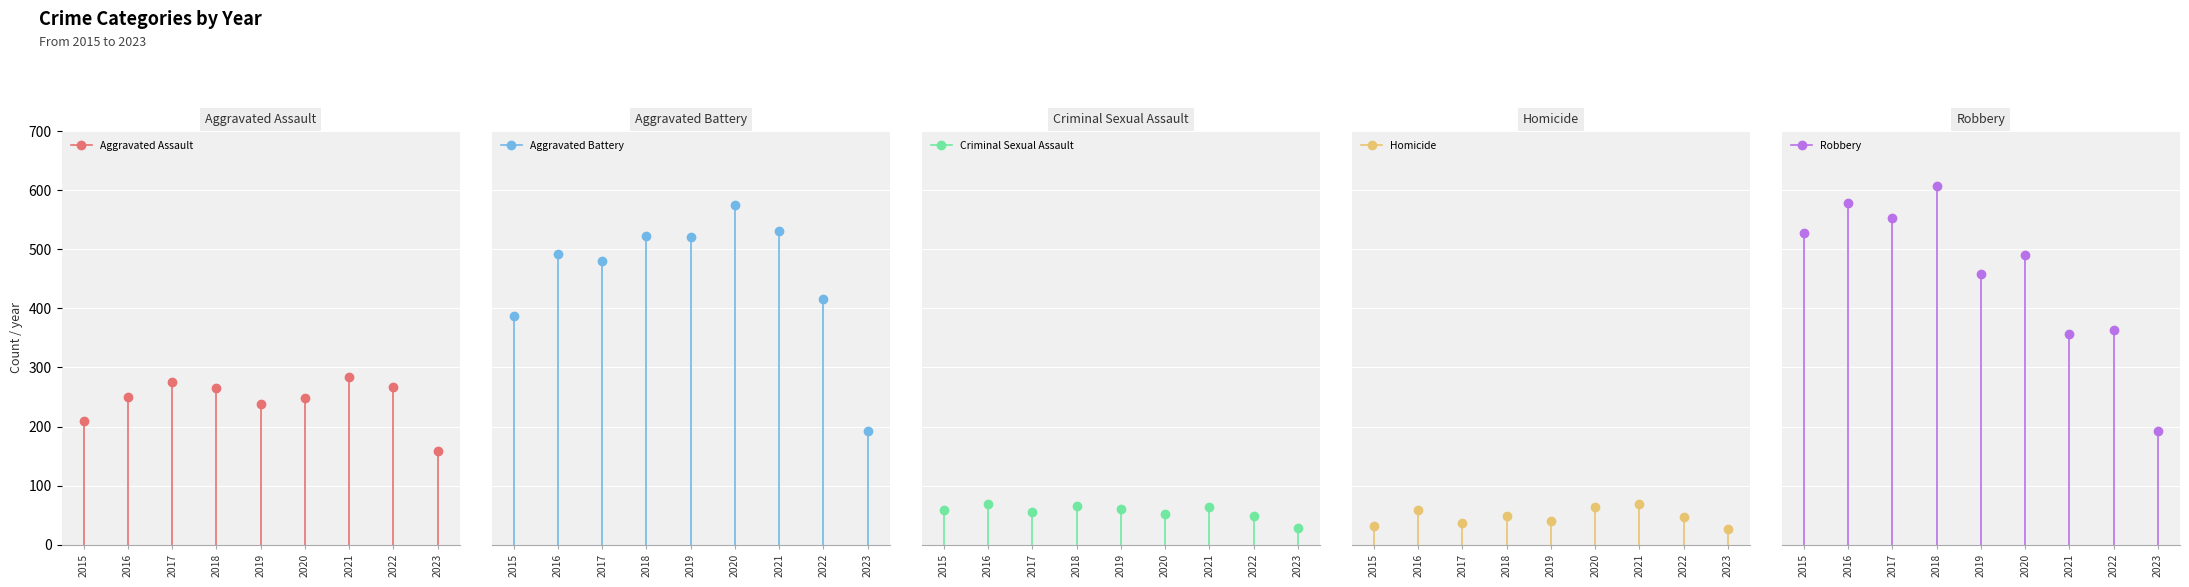

True or false: Criminal Sexual Assault has a value of 58 at 2015.

True